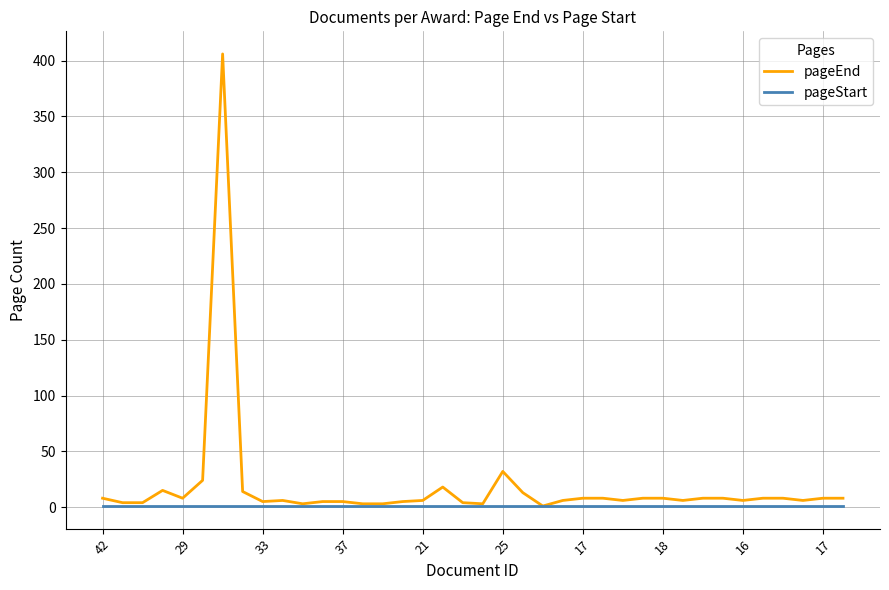

What is the greatest value displayed?

406